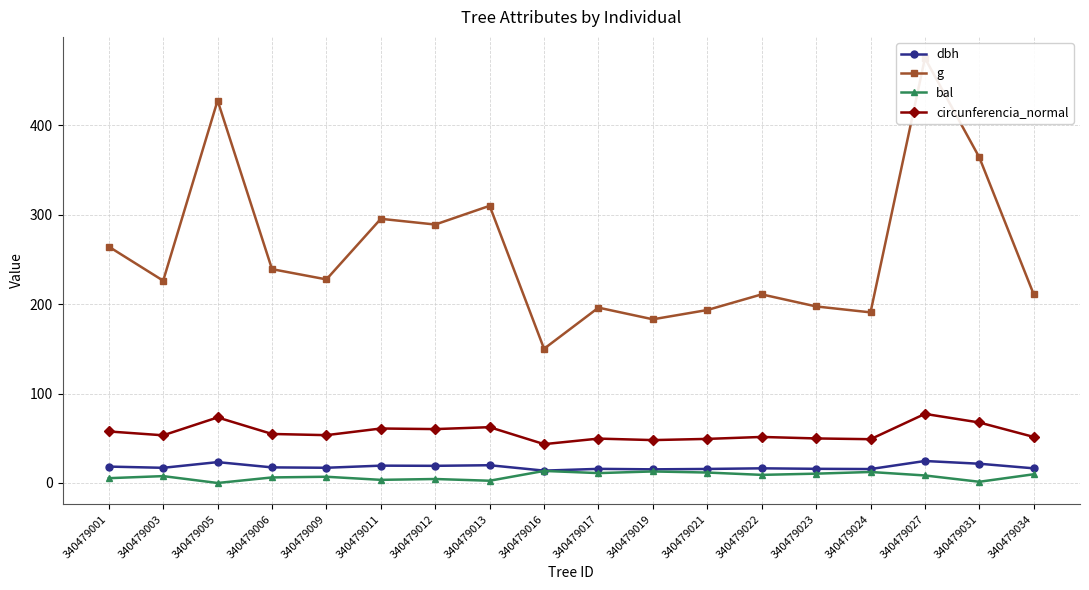

How many interior local valleys does the circunferencia_normal series have?

6